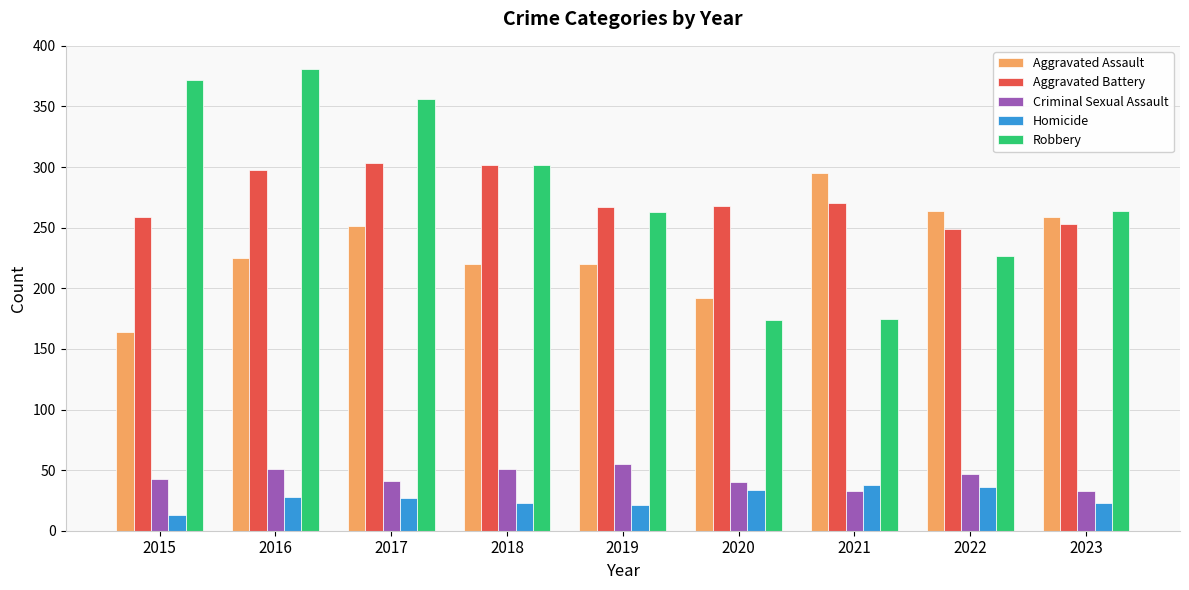

What is the approximate value of Homicide at 2022?

36